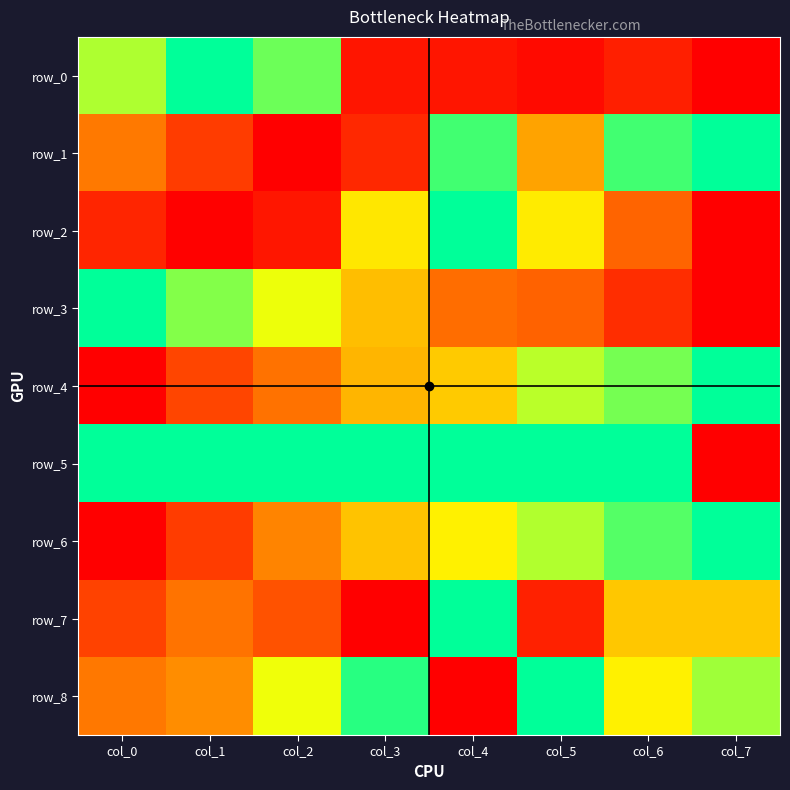

At which label is row_3 closest to 0?

col_7